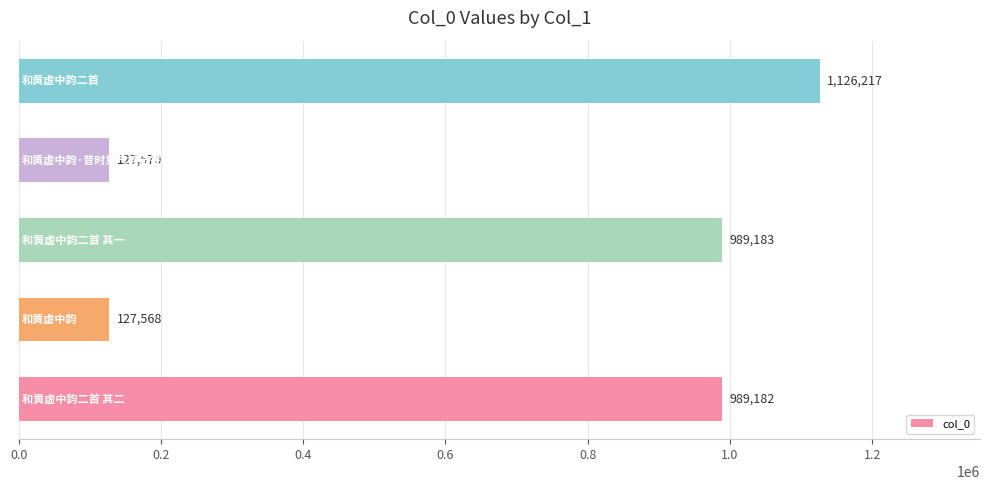

What is the sum of all values?

3359720